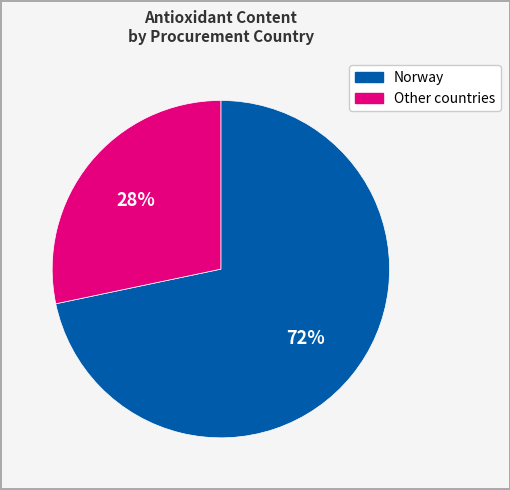

Does any single category account for the majority?

Yes